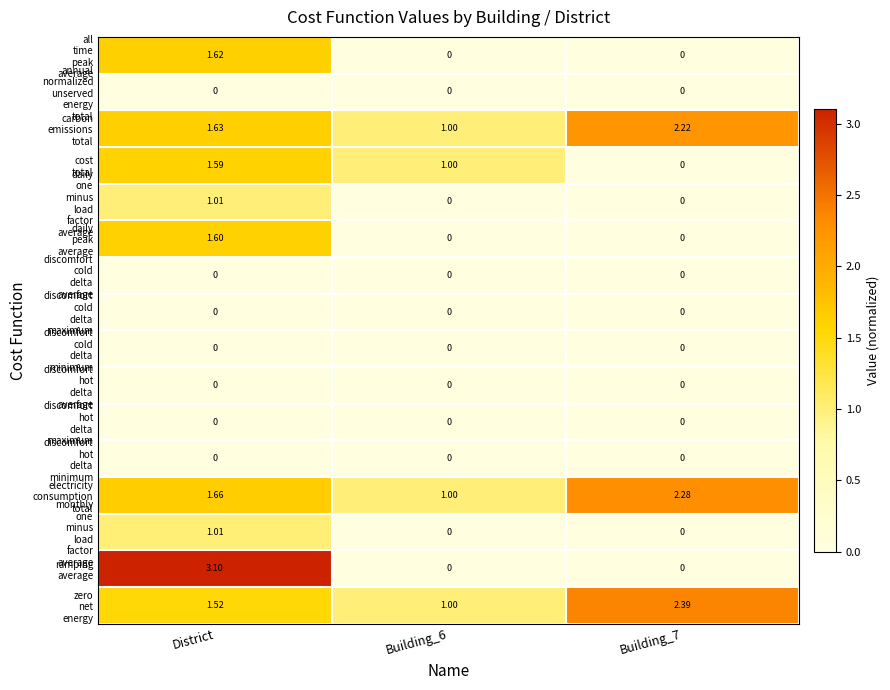

Which category has the highest value across all series?

District